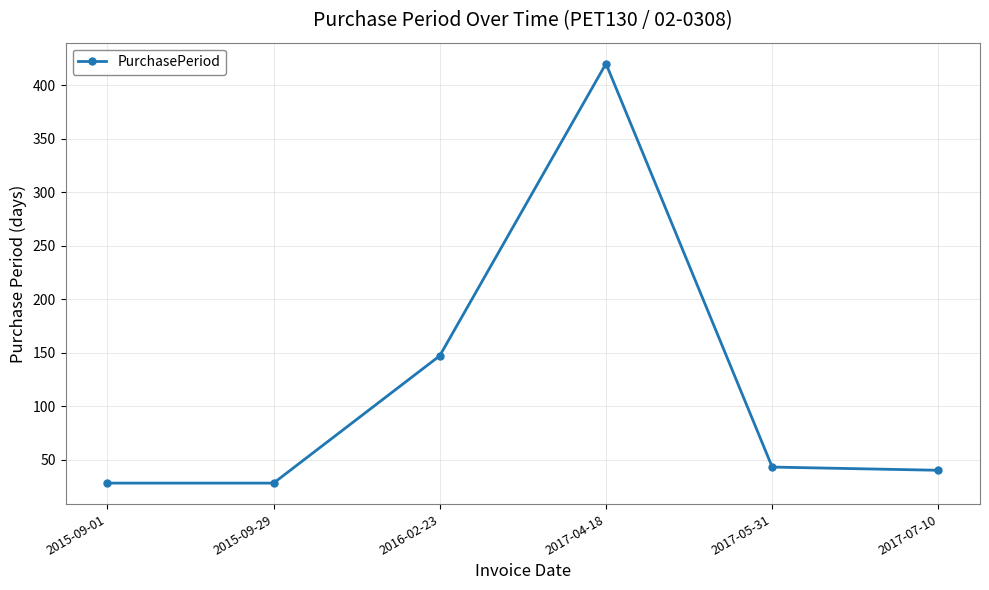

Count the number of data series in this chart.

1